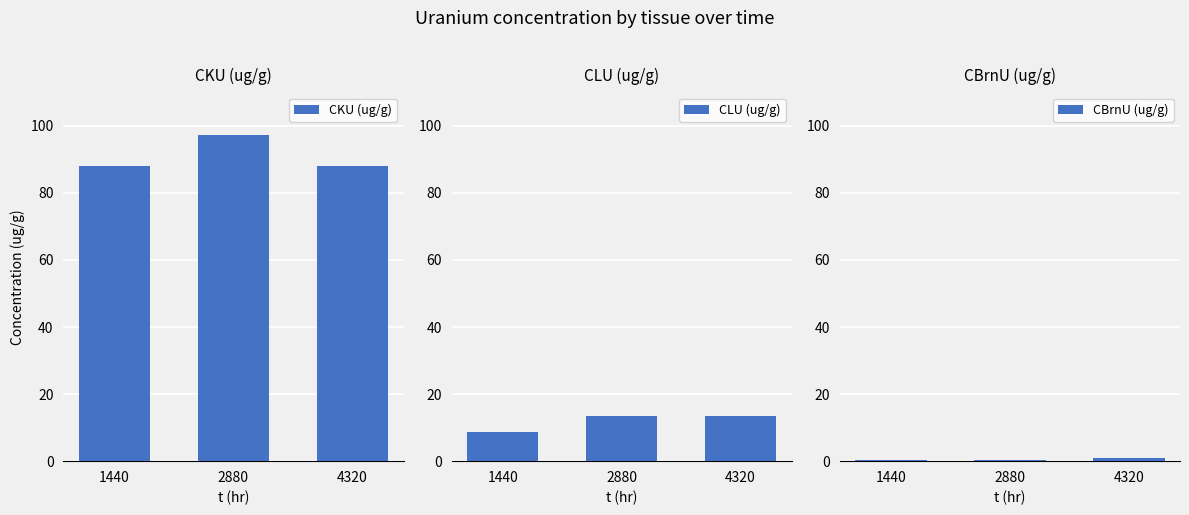

Between 4320 and 1440, which is larger?

4320